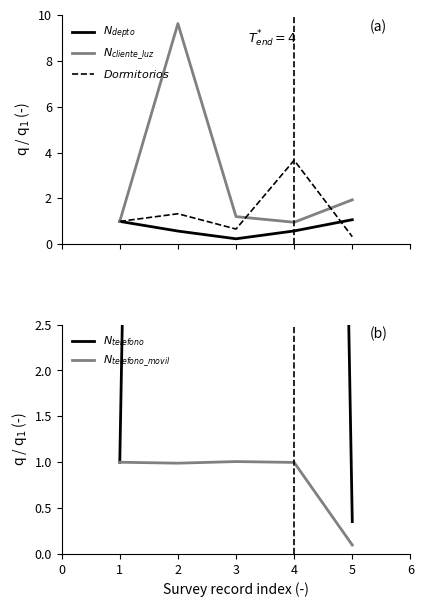

What are all the series names shown in the legend?

$N_{depto}$, $N_{cliente\_luz}$, $Dormitorios$, $N_{telefono}$, $N_{telefono\_movil}$